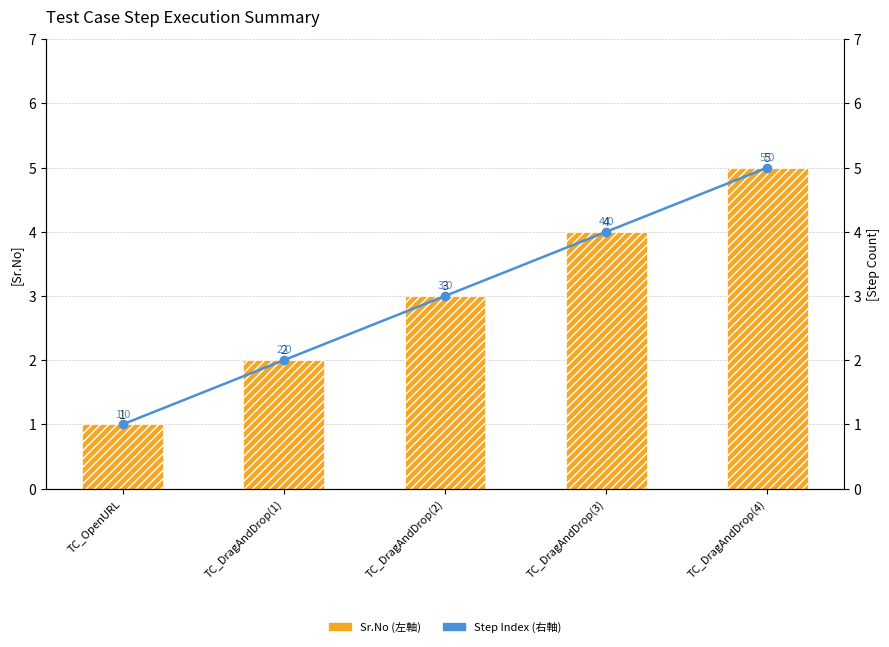

What is the difference between the second highest and second lowest values in the Step Index (右軸) series?

2